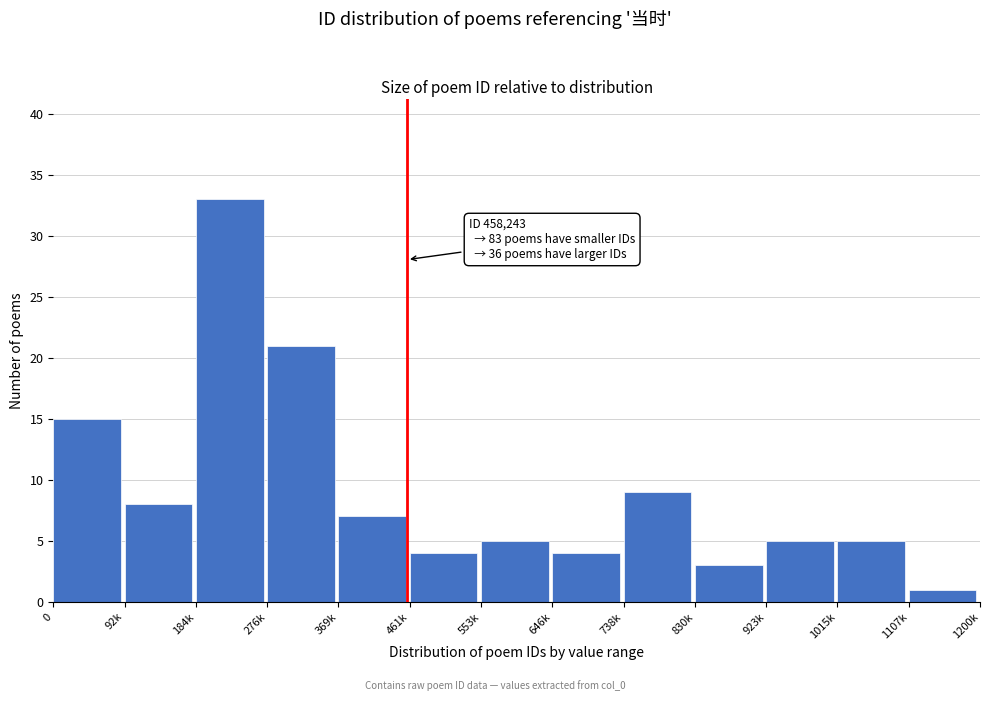

Reading left to right, extract all data points from this chart.

15	8	33	21	7	4	5	4	9	3	5	5	1